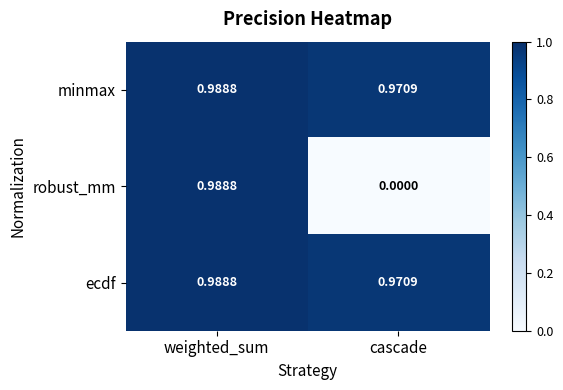

The minmax series shows 1.0 at cascade. True or false?

True